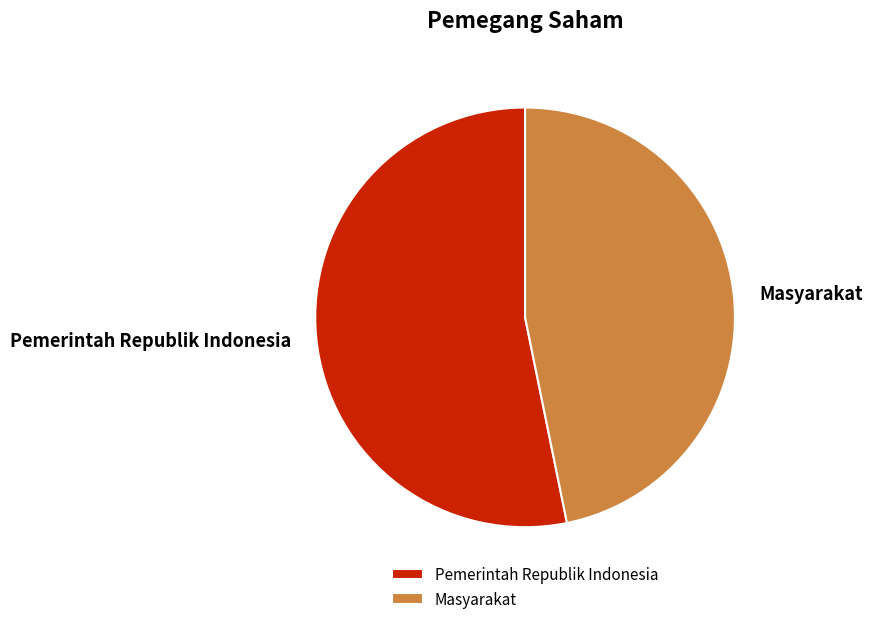

Count the number of slices in the pie.

2